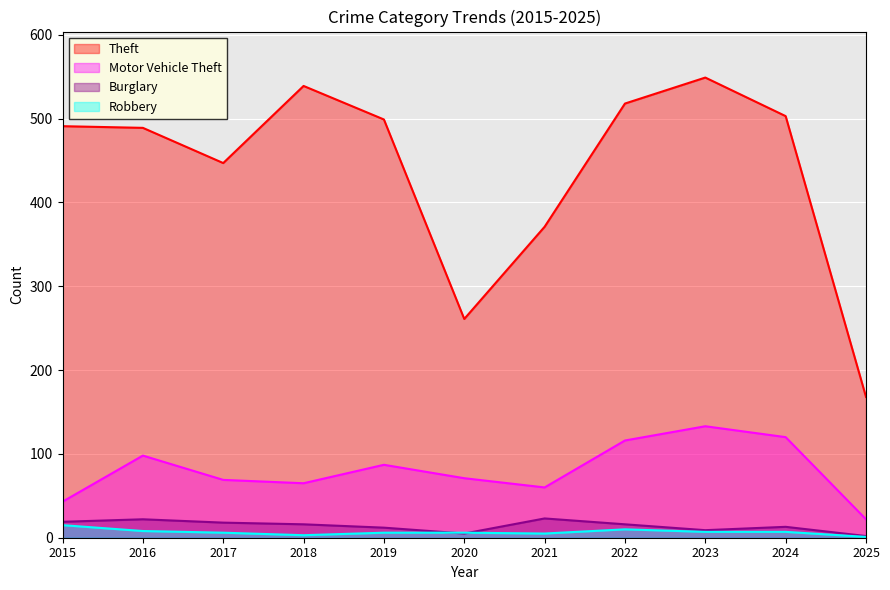

After their last crossing, which series has the higher values: Burglary or Robbery?

Burglary